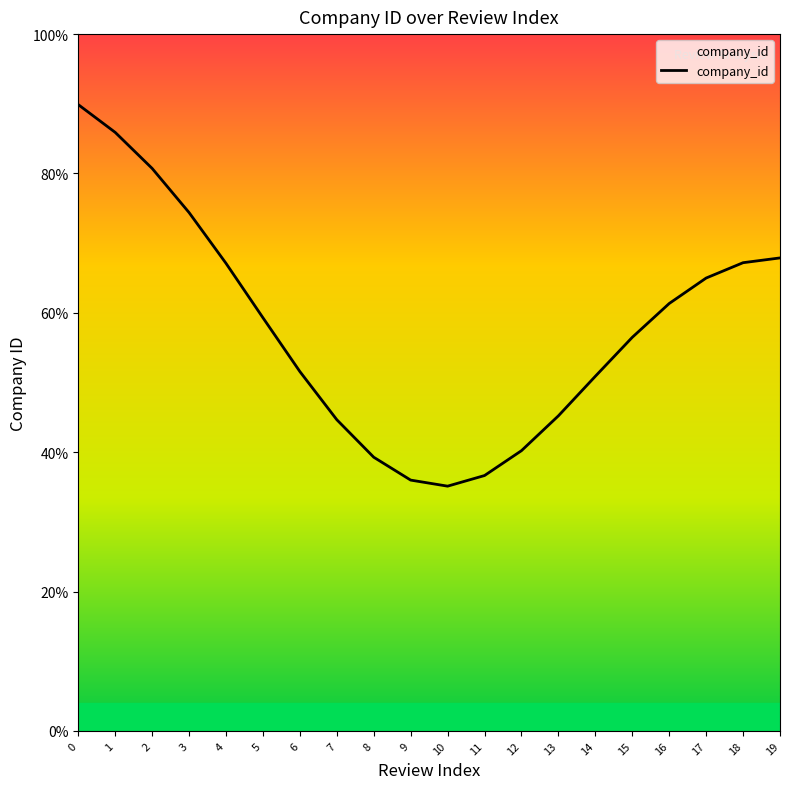

Approximately how many times larger is the value at 1 compared to 4?

1.3